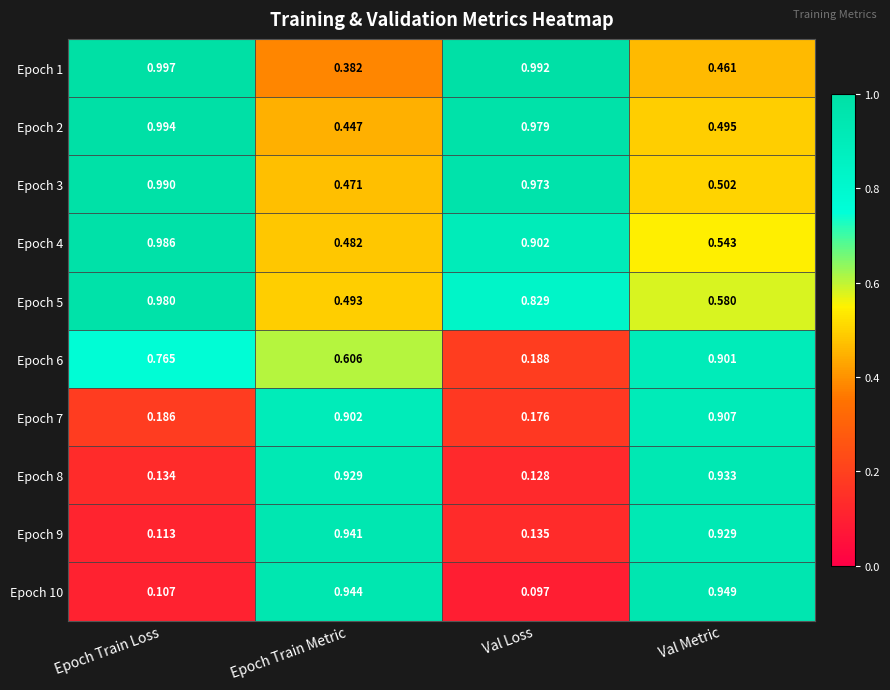

List the labels in order of Epoch 2 value, smallest first.

Epoch Train Metric, Val Metric, Val Loss, Epoch Train Loss